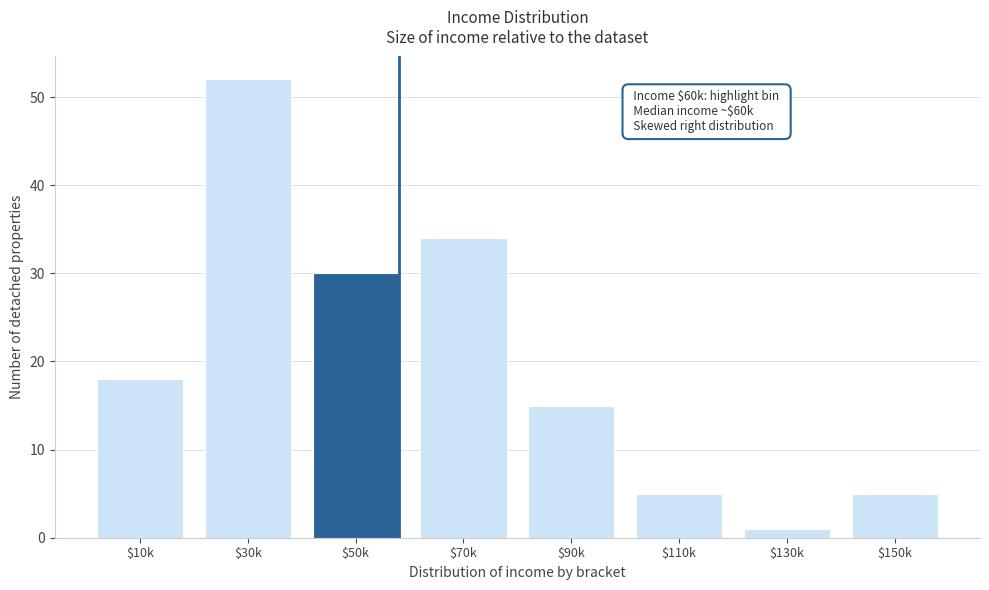

Reading left to right, what are all the values shown in this chart?

18	52	30	34	15	5	1	5